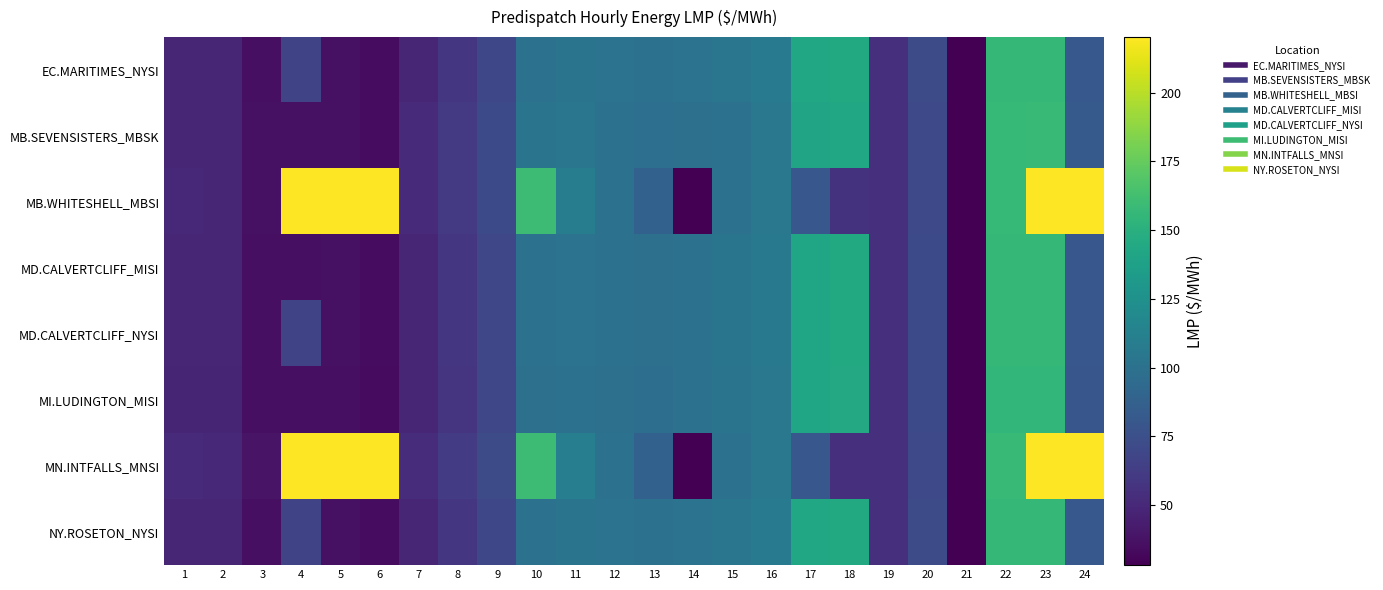

Which series has the largest total across all categories?

MN.INTFALLS_MNSI